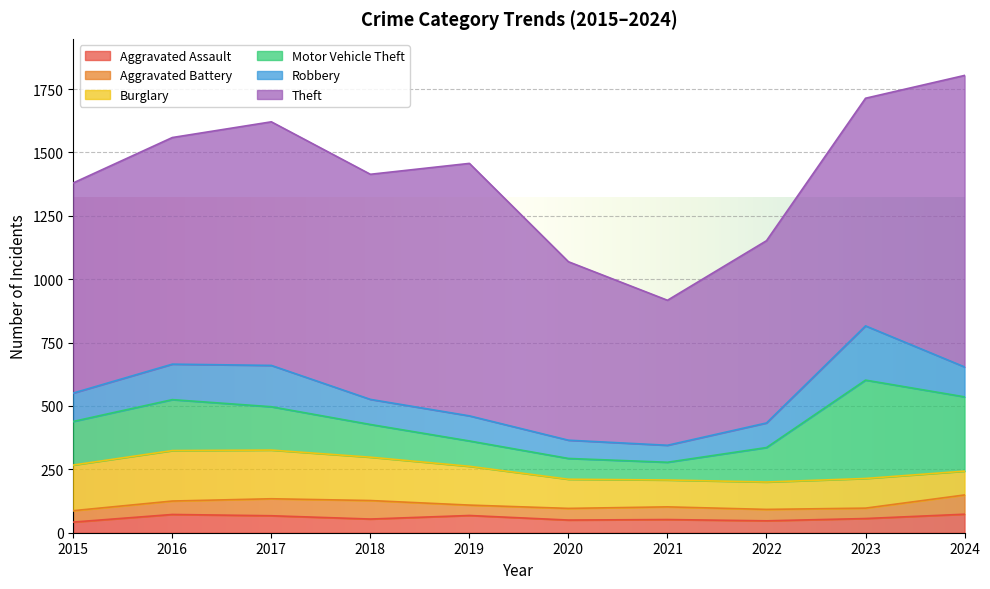

What is the maximum value for Burglary?

199